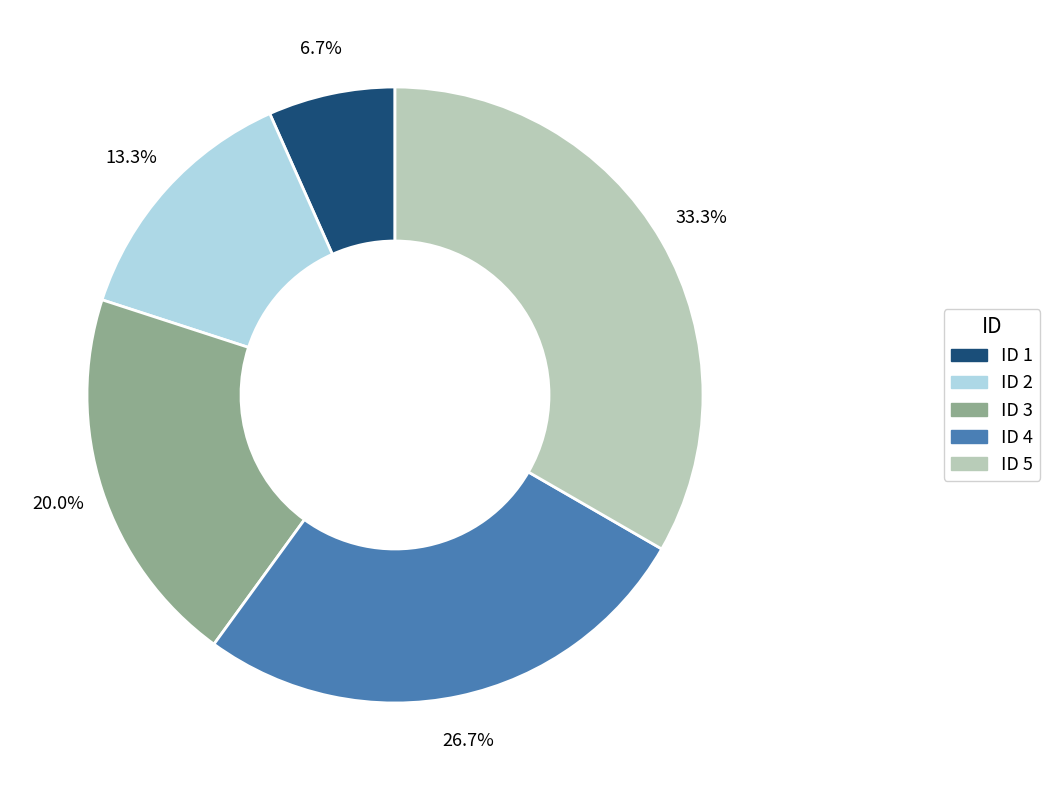

How many segments does this pie chart have?

5